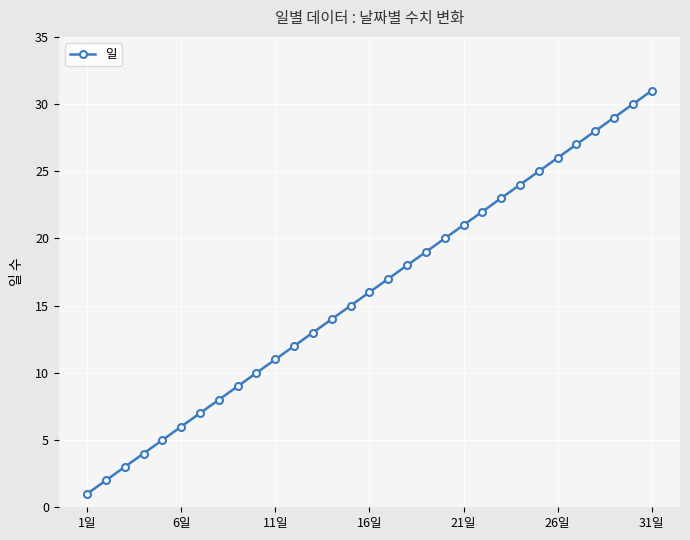

How many values are below 16?

15